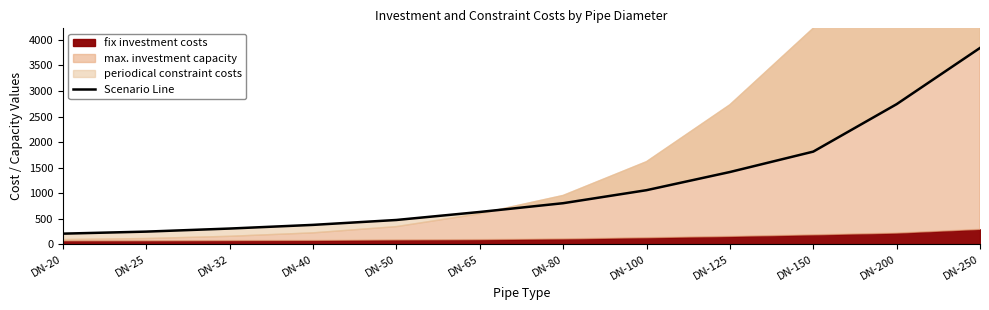

What is the value of the 6th point from the left?

629.0